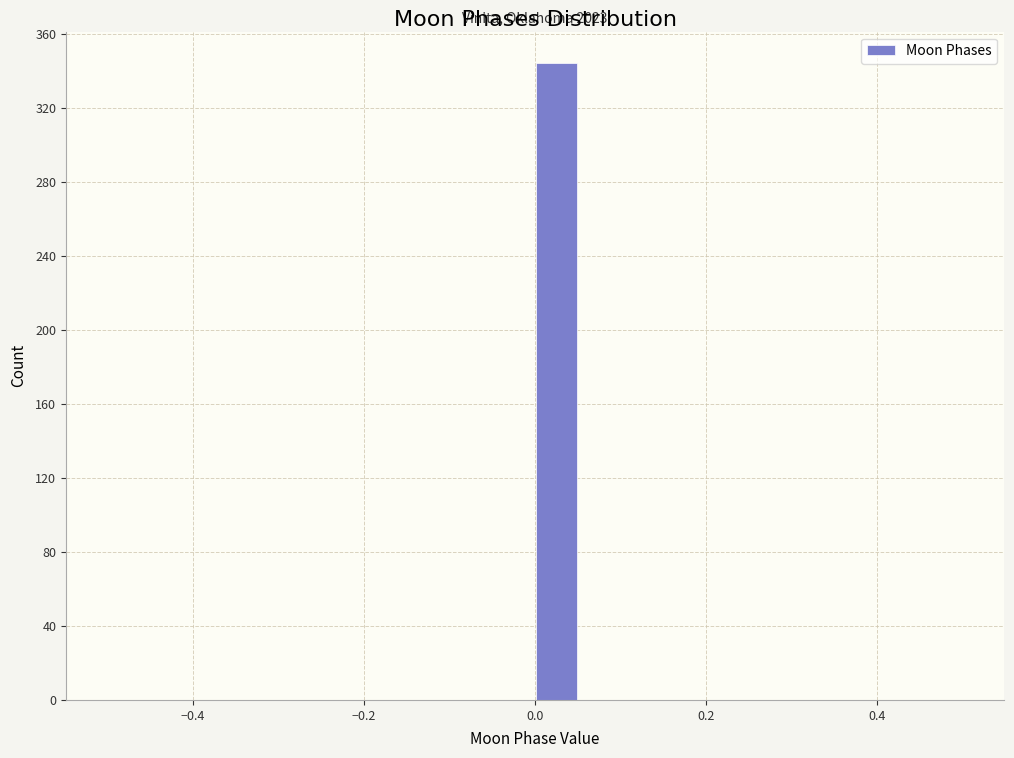

Around what value on the x-axis is the tallest bar? Give the approximate position of its centre, as read against the axis.

0.02